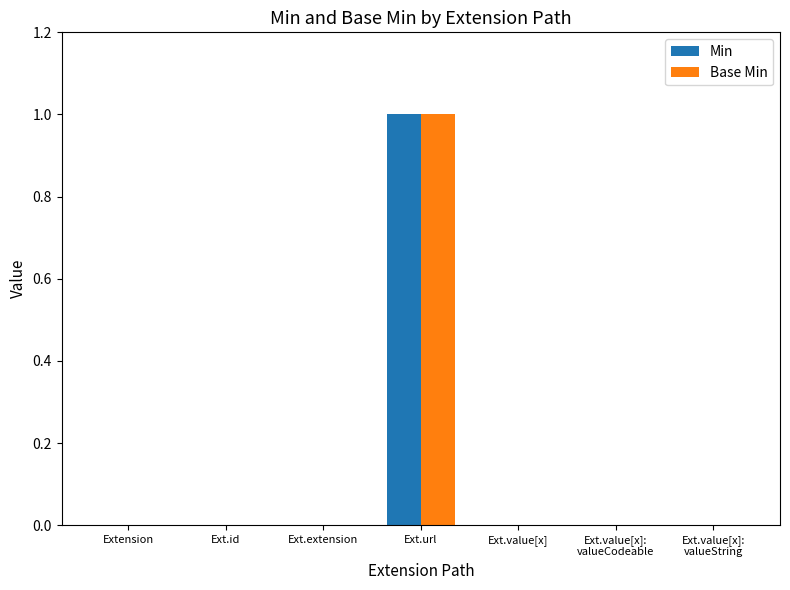

Which category has the highest value in the Min series?

Ext.url